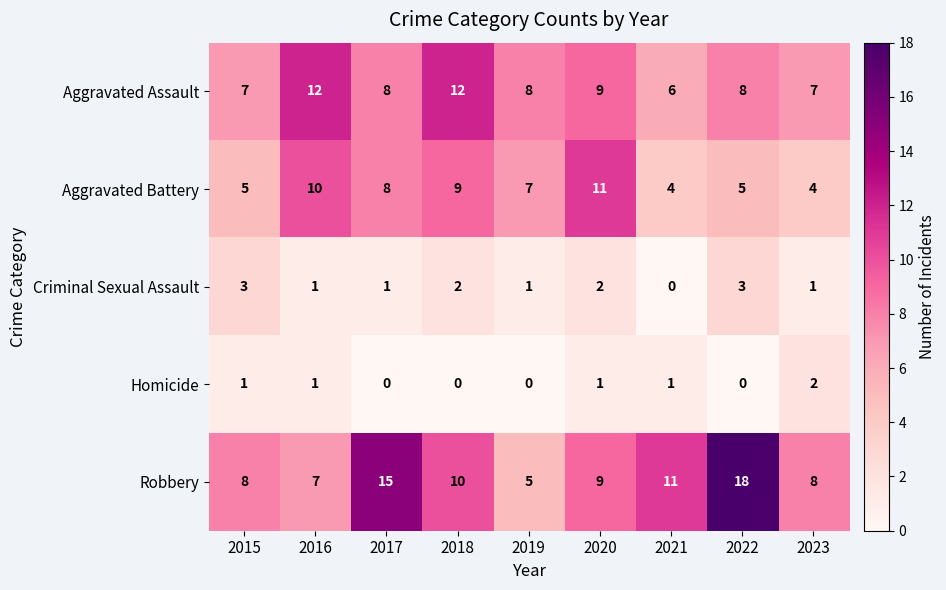

The Criminal Sexual Assault series shows 5 at 2022. True or false?

False